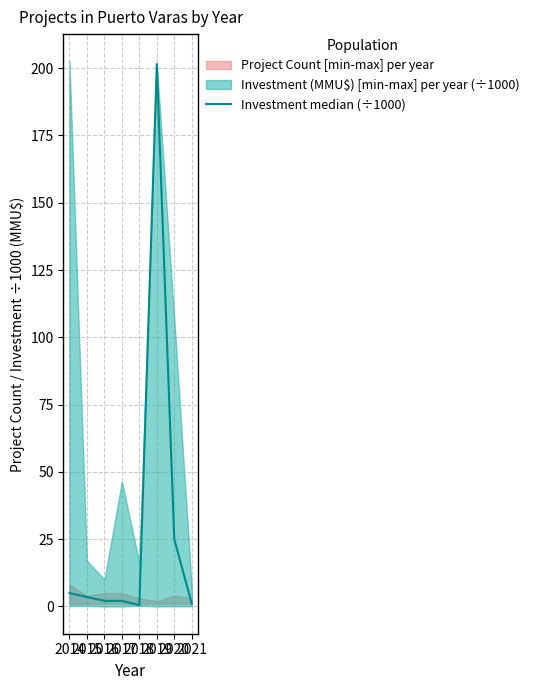

What is the difference between the maximum and minimum values?

201.0